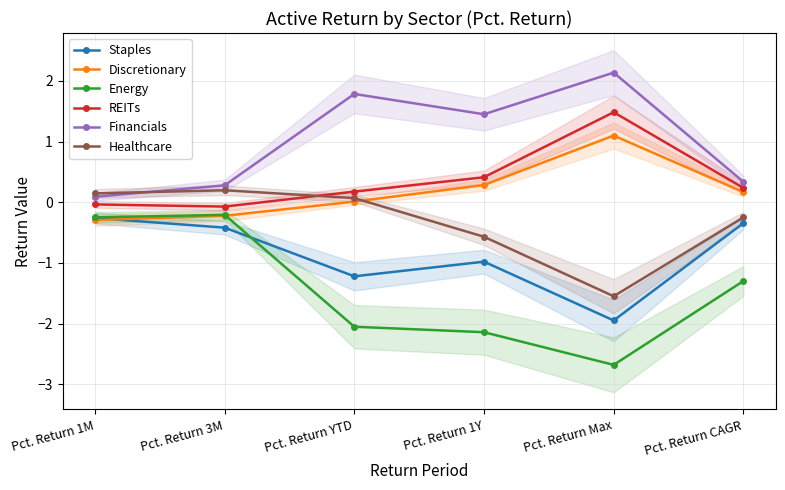

What is the maximum value for Financials?

2.1